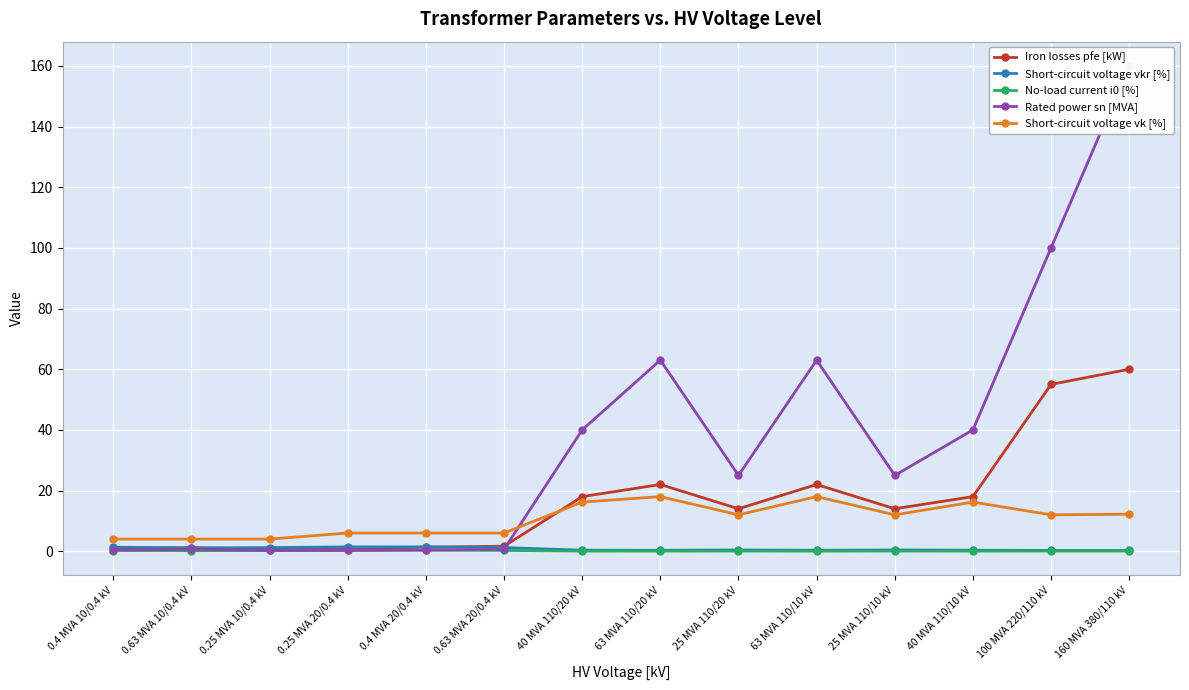

What is the difference between the maximum and second lowest values in the Rated power sn [MVA] series?

159.8